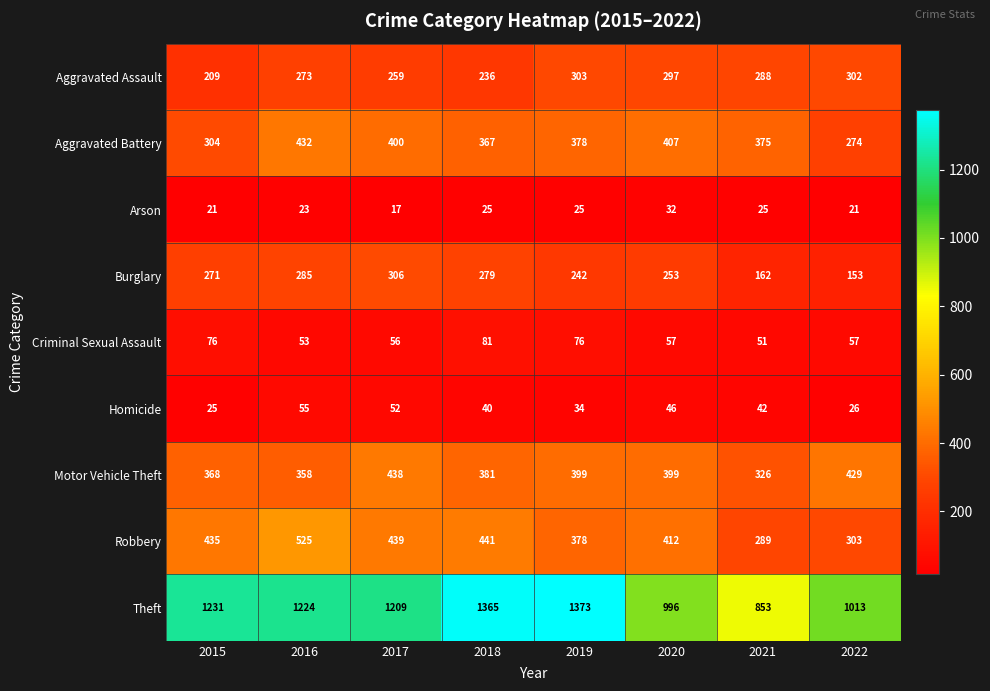

At 2015, list the series in order from largest to smallest.

Theft, Robbery, Motor Vehicle Theft, Aggravated Battery, Burglary, Aggravated Assault, Criminal Sexual Assault, Homicide, Arson